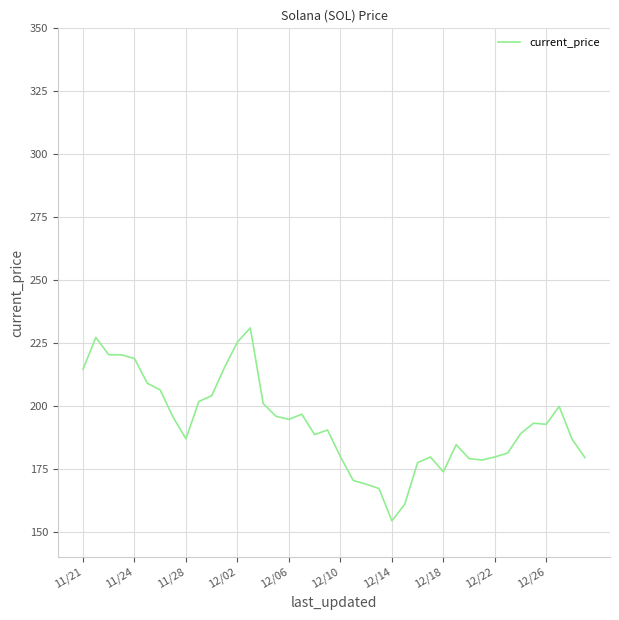

What is the greatest value displayed?

231.0